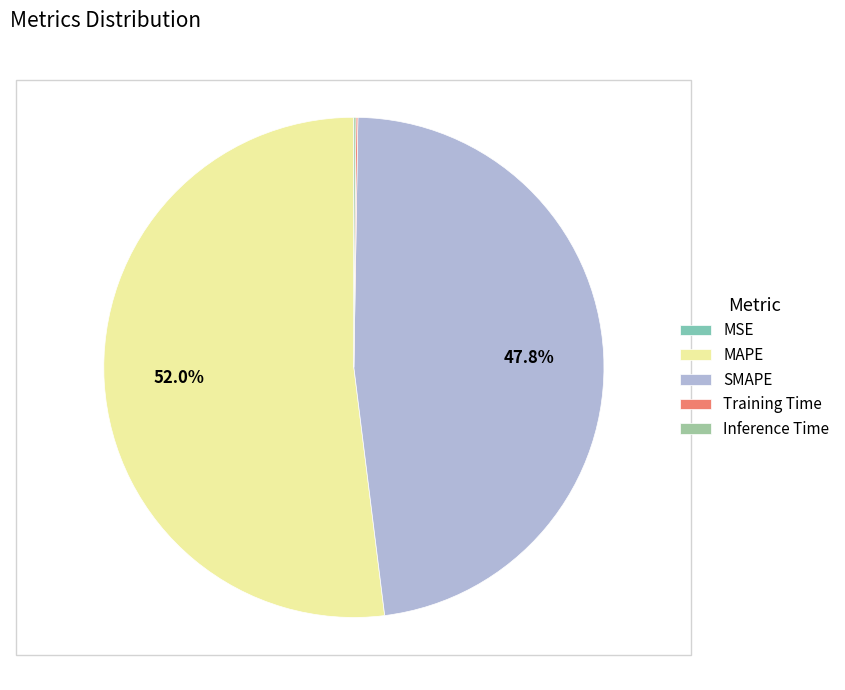

What portion of the pie excludes Training Time?

99.9%